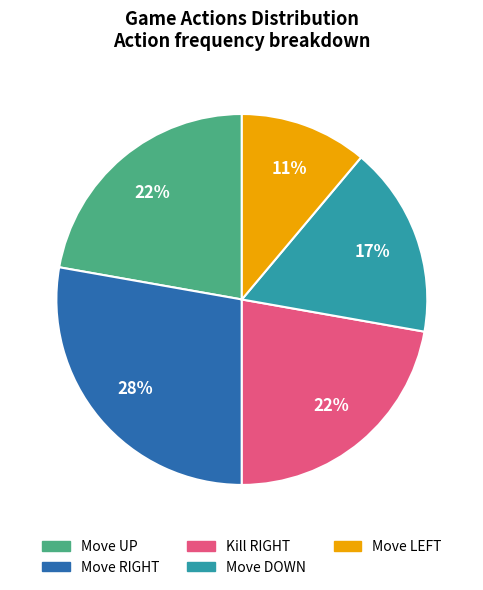

To the nearest percent, what is the average slice percentage?

20%